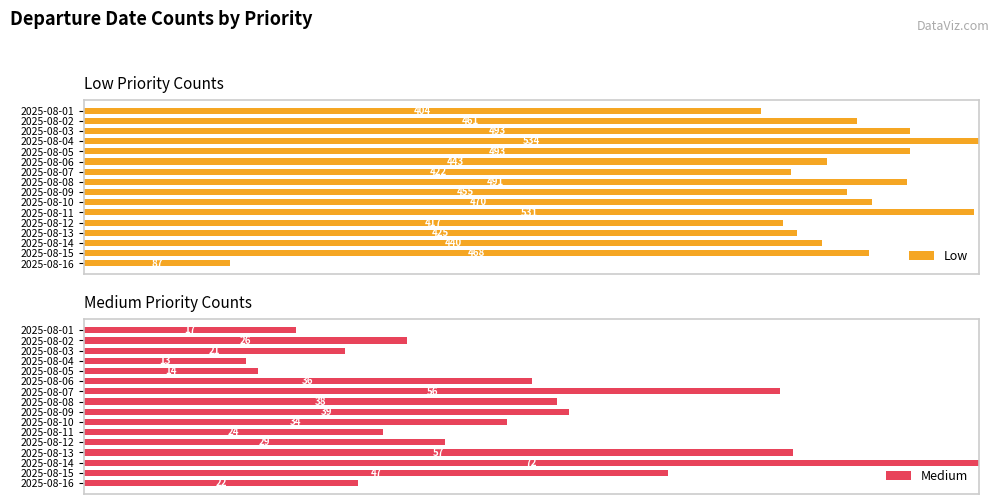

Between 2025-08-03 and 2025-08-10, which series saw the biggest shift?

Medium